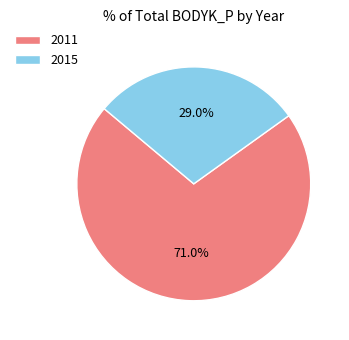

How many segments does this pie chart have?

2